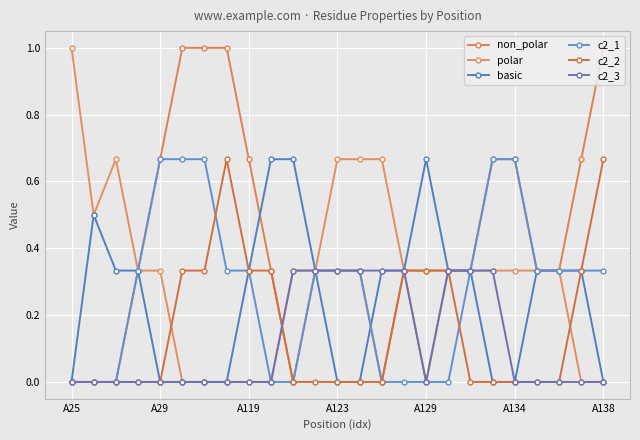

How many interior local valleys does the non_polar series have?

2